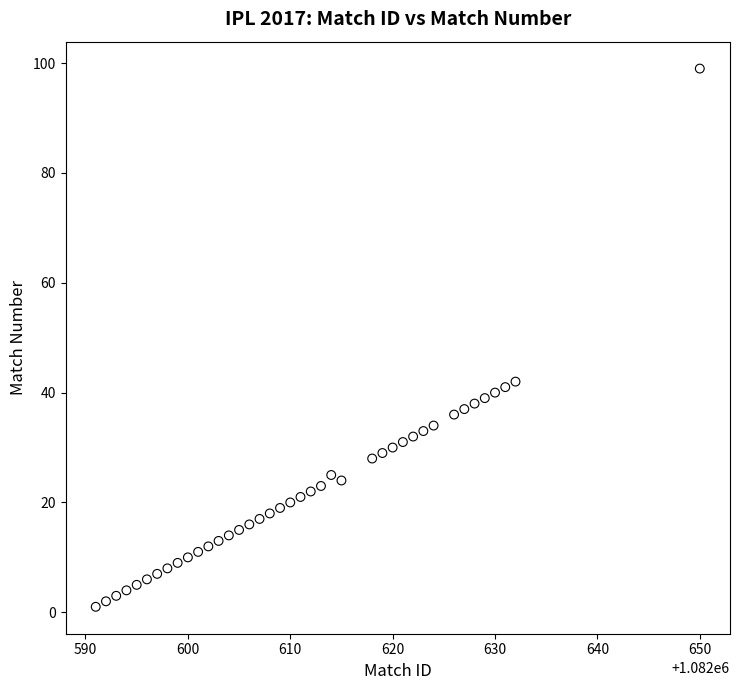

What is the range of X values (max minus min)?

59